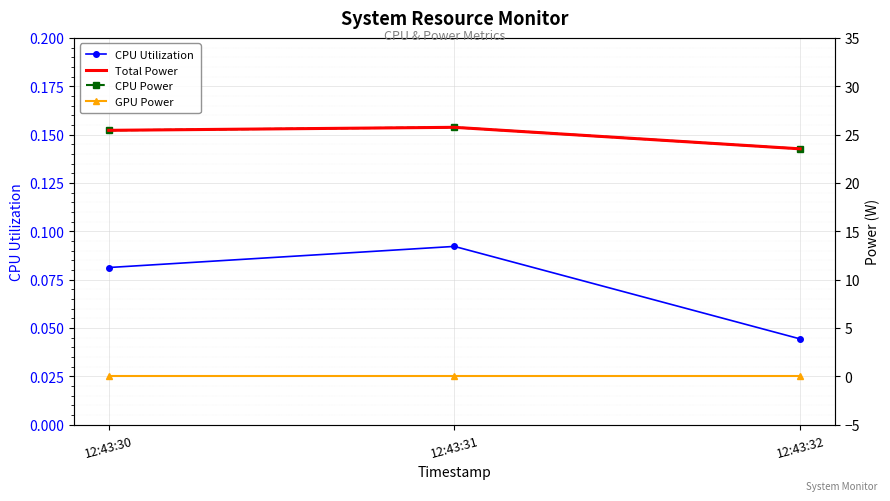

Where is CPU Utilization nearest to the value 0?

12:43:32